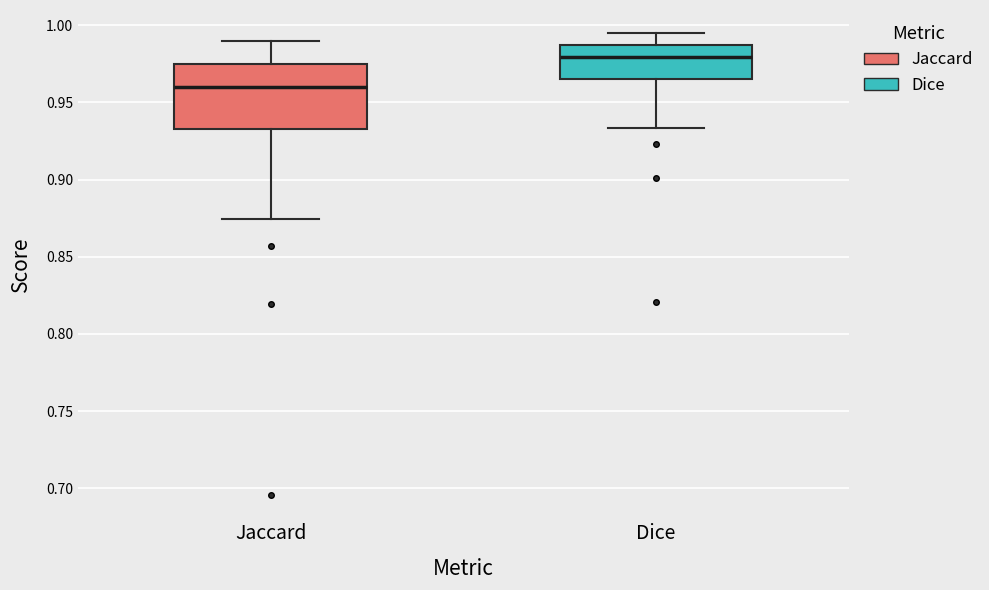

Reading left to right, read every box against the y-axis: the position of its median line, the range the box covers, and the ends of its whiskers. The values are not printed on the chart, so give them approximately, as read against the axis.

Jaccard: median 0.960, box 0.935 to 0.975, whiskers 0.875 to 0.990
Dice: median 0.980, box 0.965 to 0.985, whiskers 0.935 to 0.995